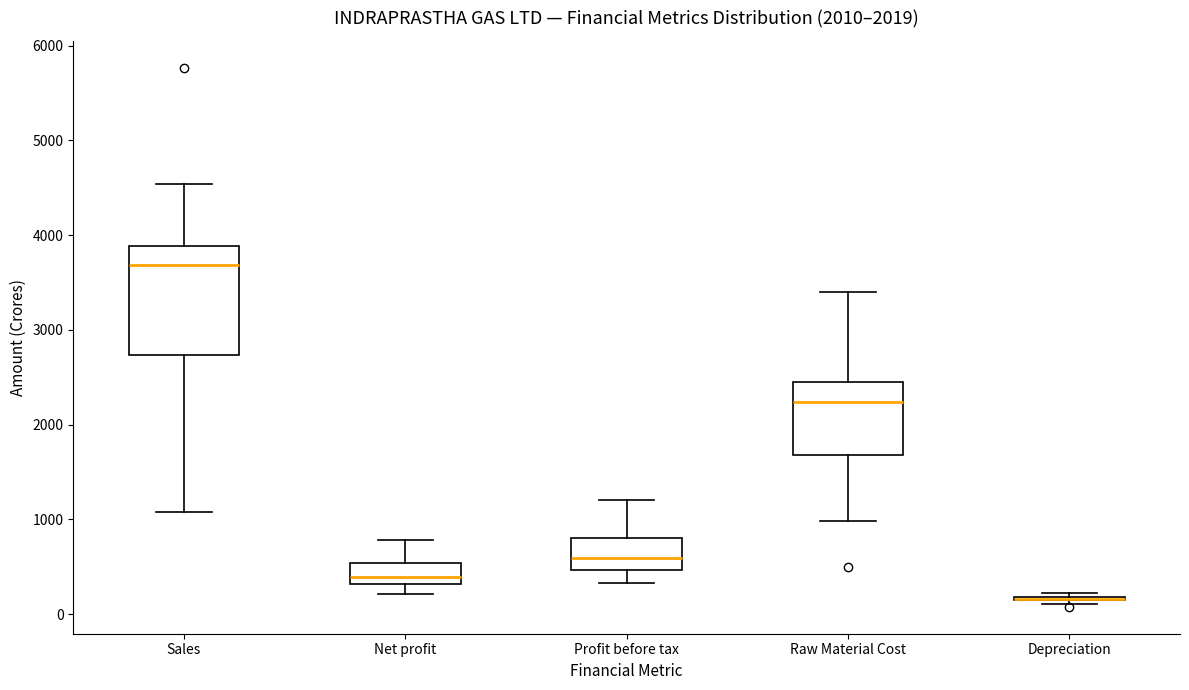

Comparing the boxes themselves (not the whiskers), which one is the tallest?

Sales